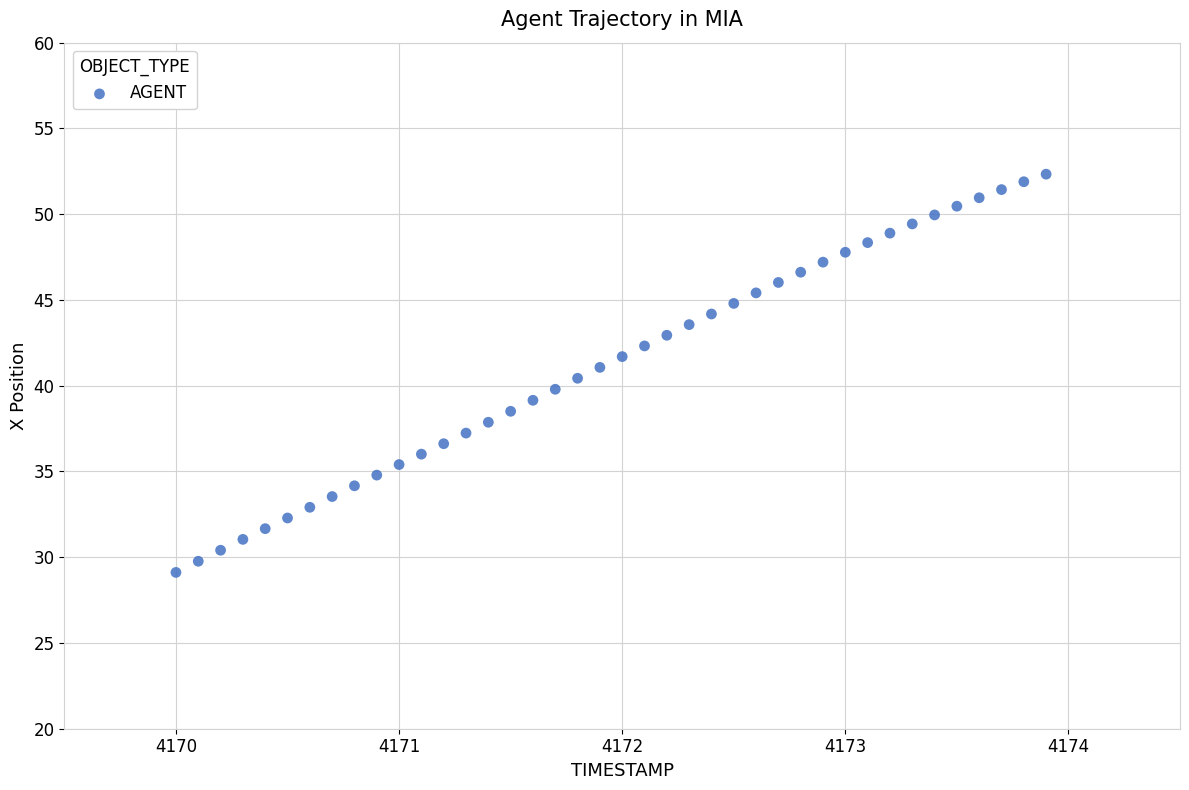

What is the range of Y values (max minus min)?

23.2